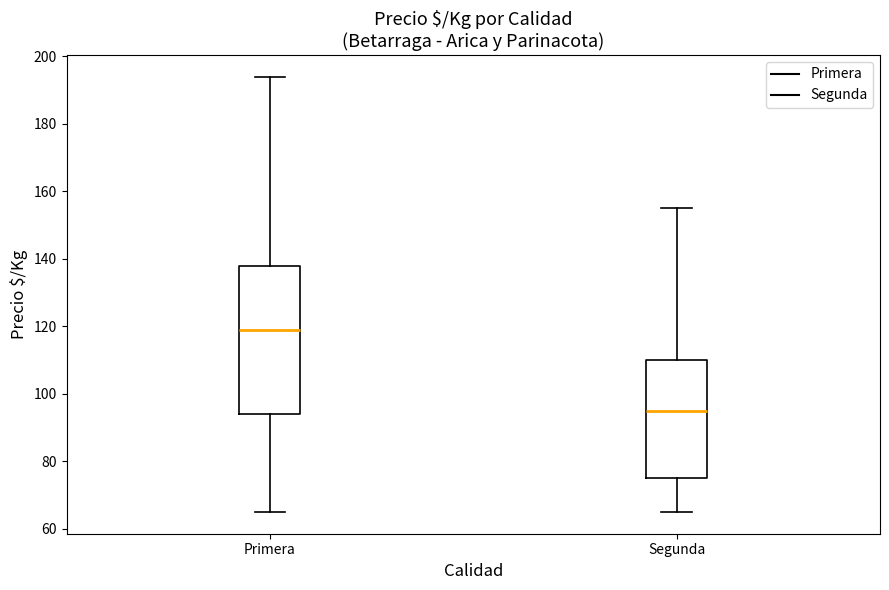

Which box is the tallest, from its lower edge to its upper edge?

Primera